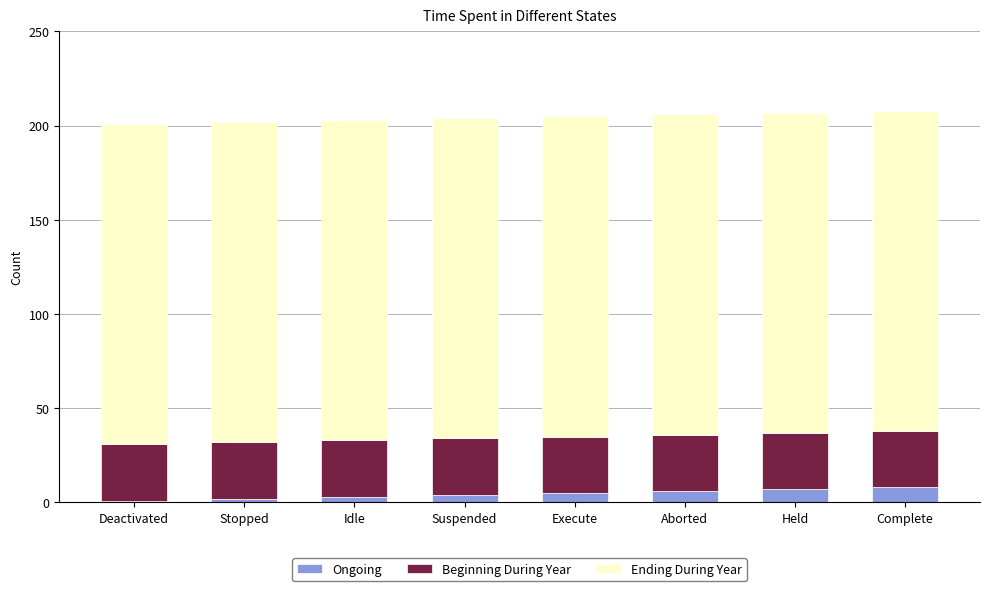

What is the total value across all series at Suspended?

204